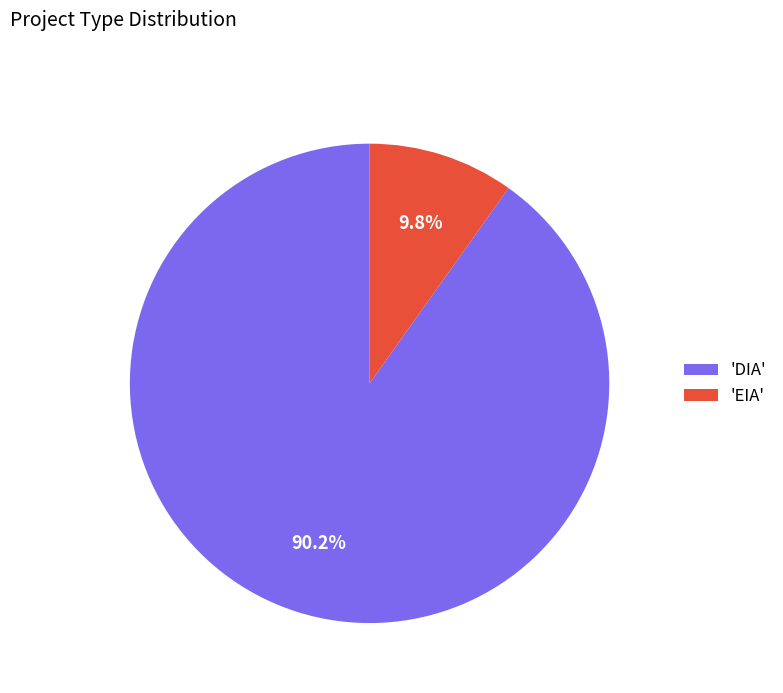

Does any single category account for the majority?

Yes